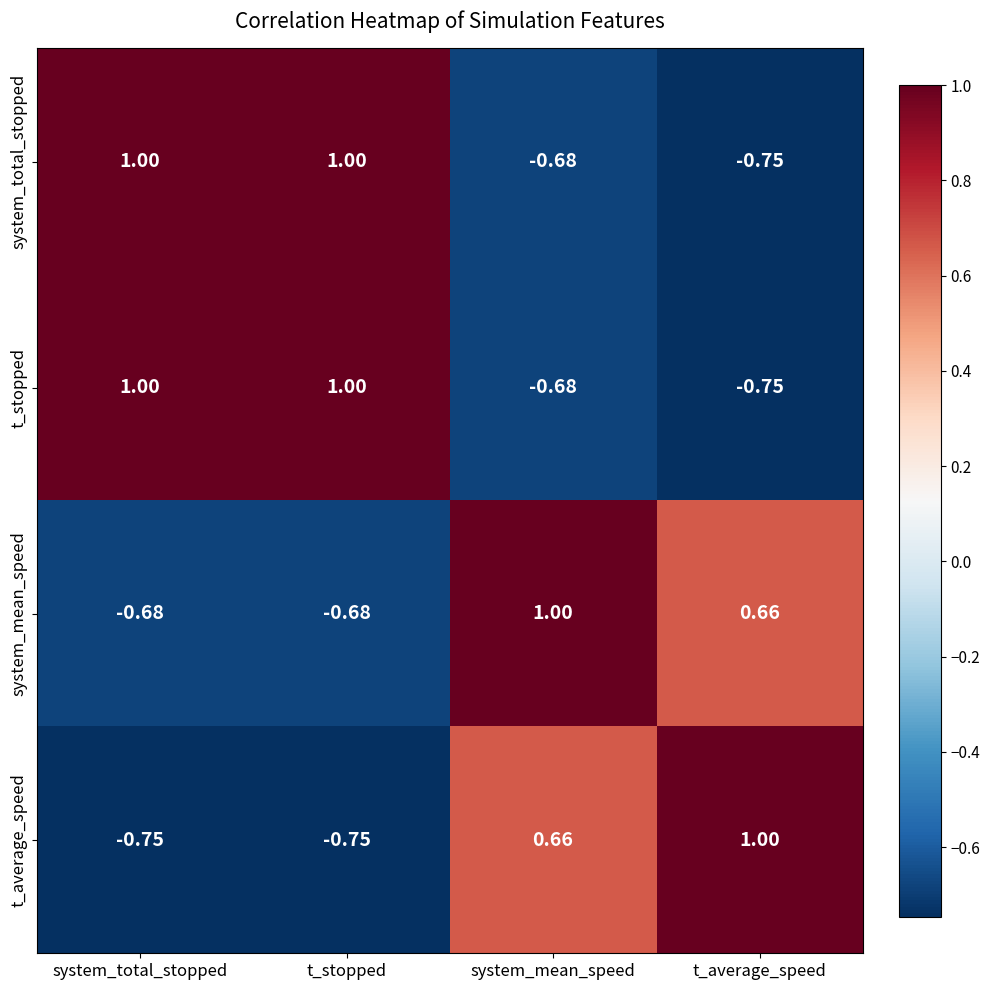

At which label is t_average_speed closest to 0?

system_mean_speed